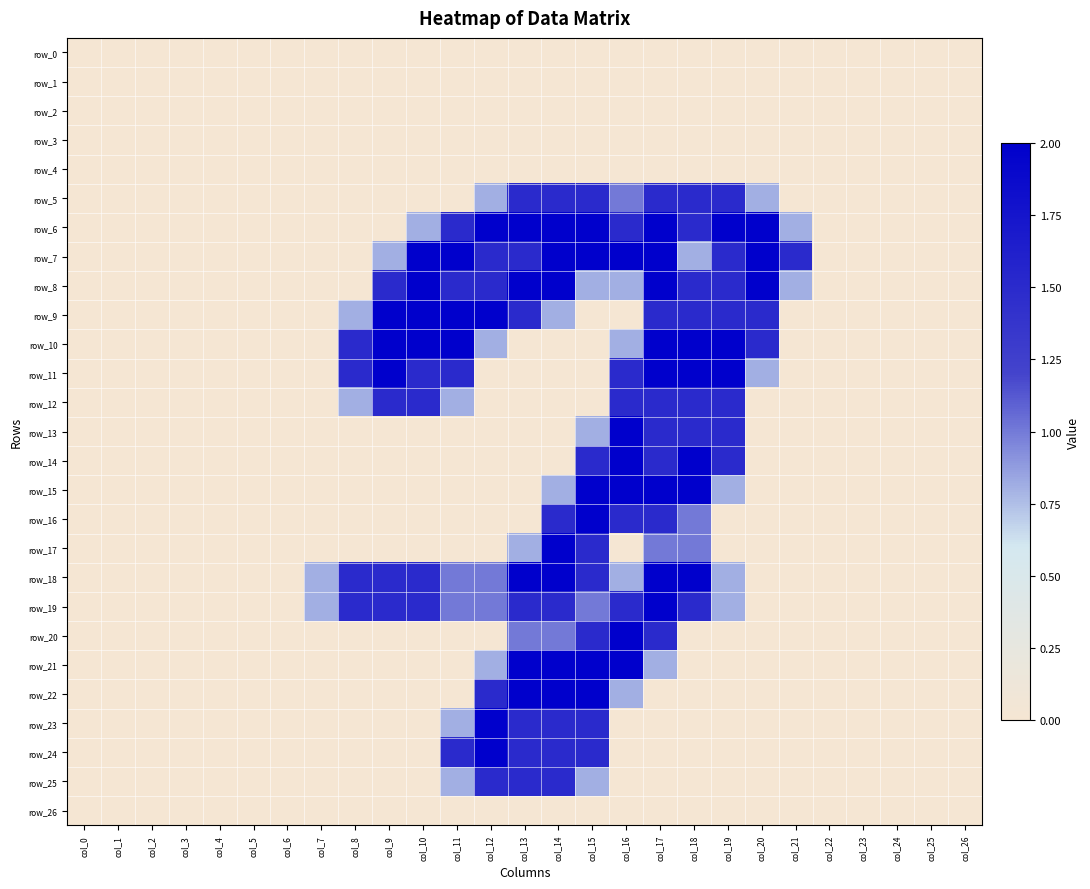

How many row_7 values are between 0 and 2?

27